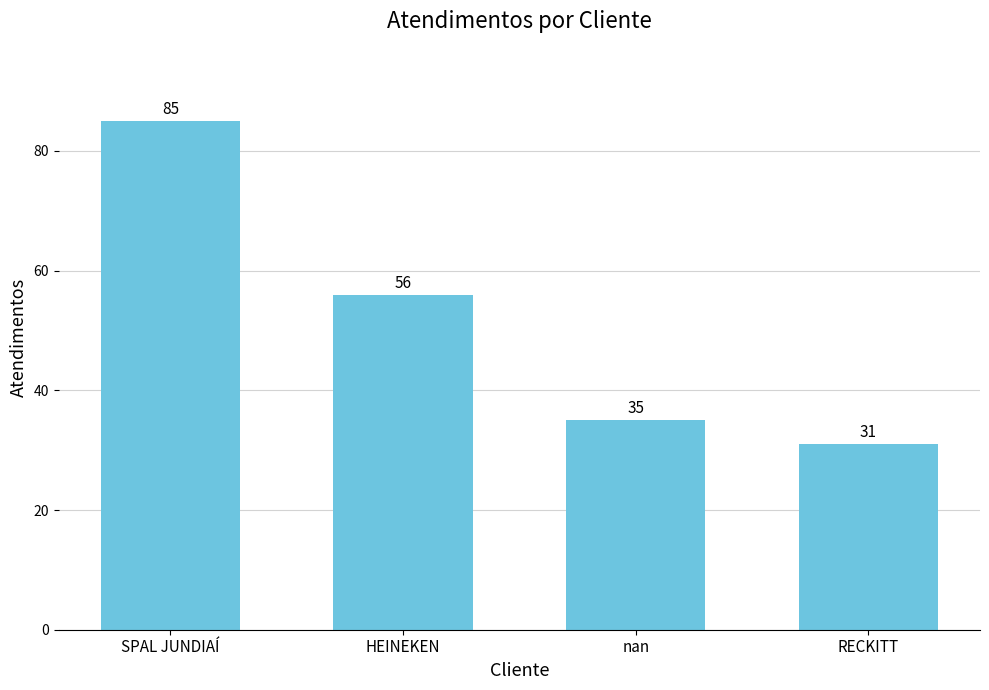

What is the value of the 1st bar from the left?

85